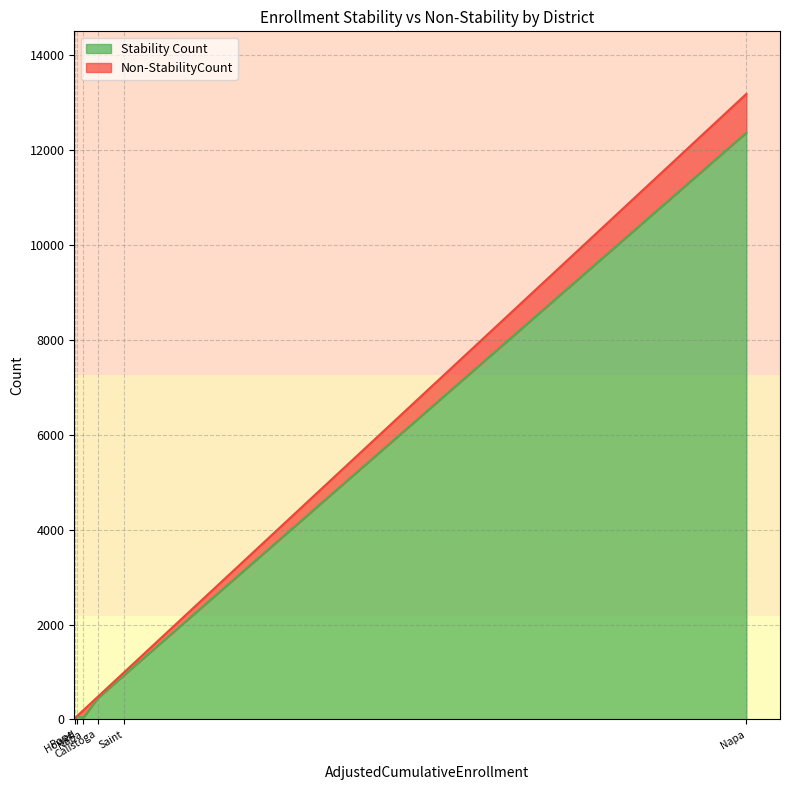

True or false: Non-StabilityCount and Stability Count cross at least once.

True